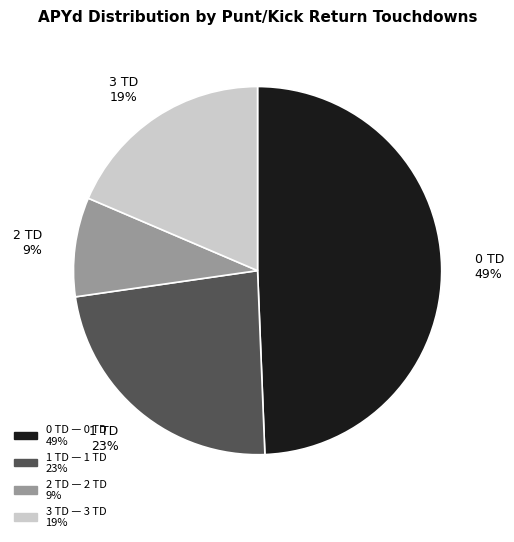

Which has a higher value, 2 TD or 0 TD?

0 TD